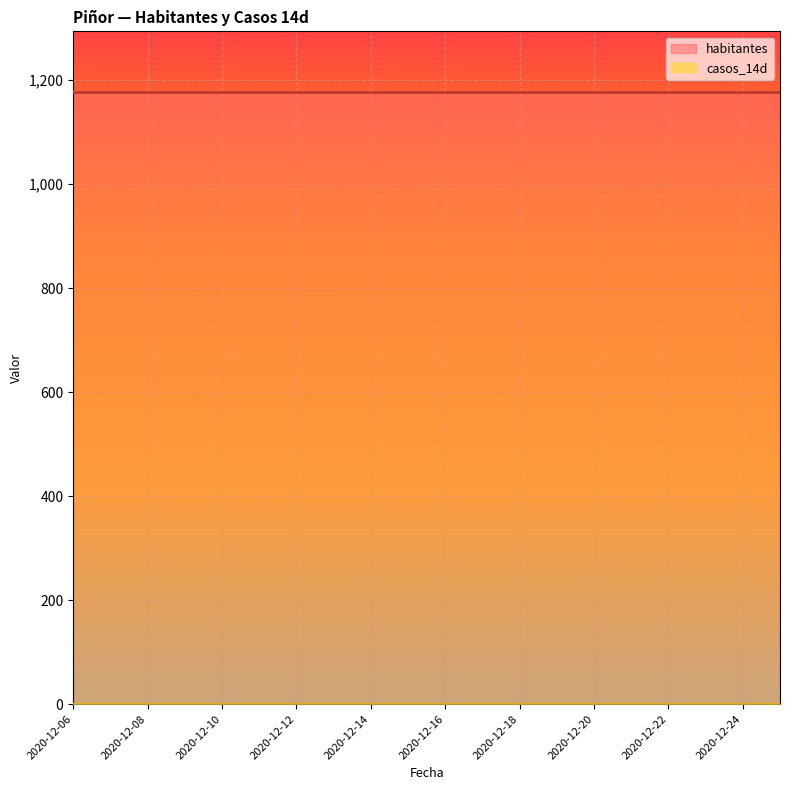

Reading left to right, extract all data points from this chart.

habitantes: 1176	1176	1176	1176	1176	1176	1176	1176	1176	1176	1176	1176	1176	1176	1176	1176	1176	1176	1176	1176
casos_14d: 0	0	0	0	0	0	0	0	0	0	0	0	0	0	0	0	0	0	0	0